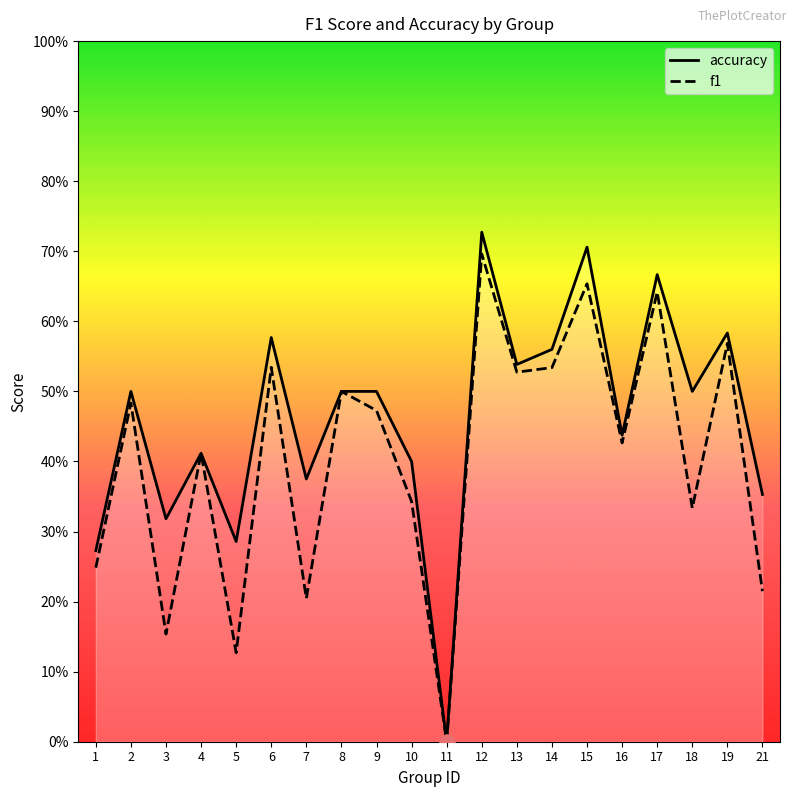

At how many categories does at least one series exceed 0?

19